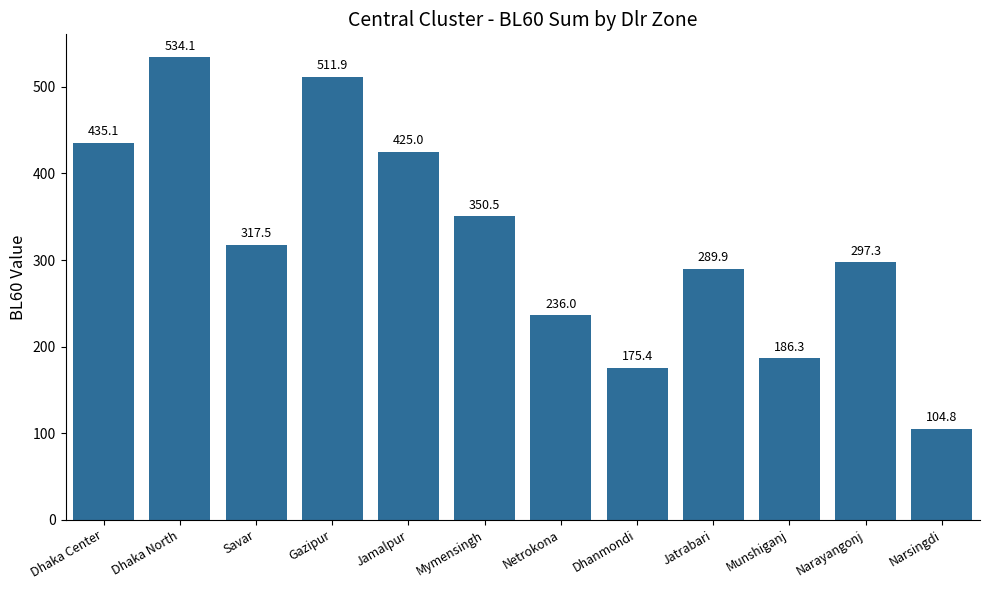

At which label does the data first exceed 317?

Dhaka Center